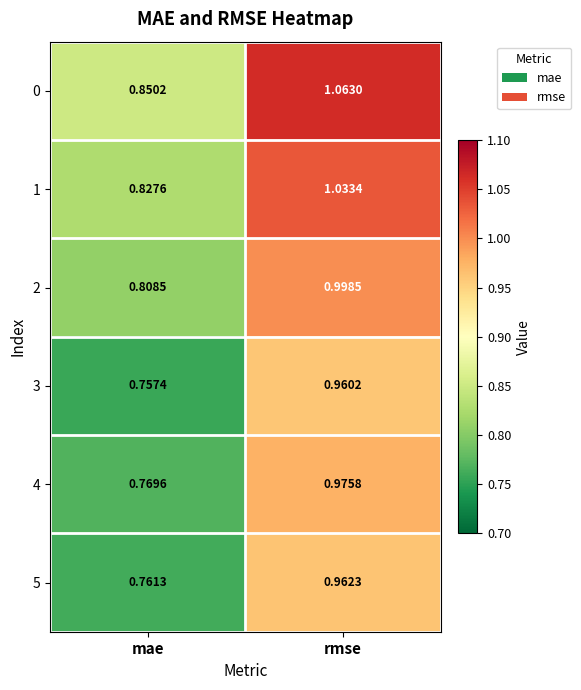

Which series has the largest total across all categories?

0